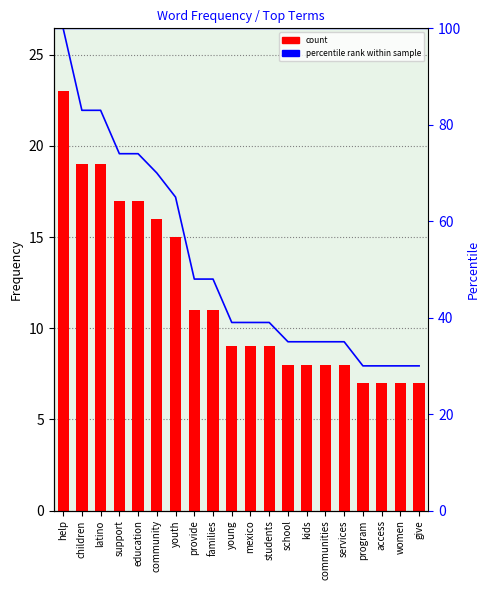

List the labels in order of percentile rank within sample value, largest first.

help, children, latino, support, education, community, youth, provide, families, young, mexico, students, school, kids, communities, services, program, access, women, give